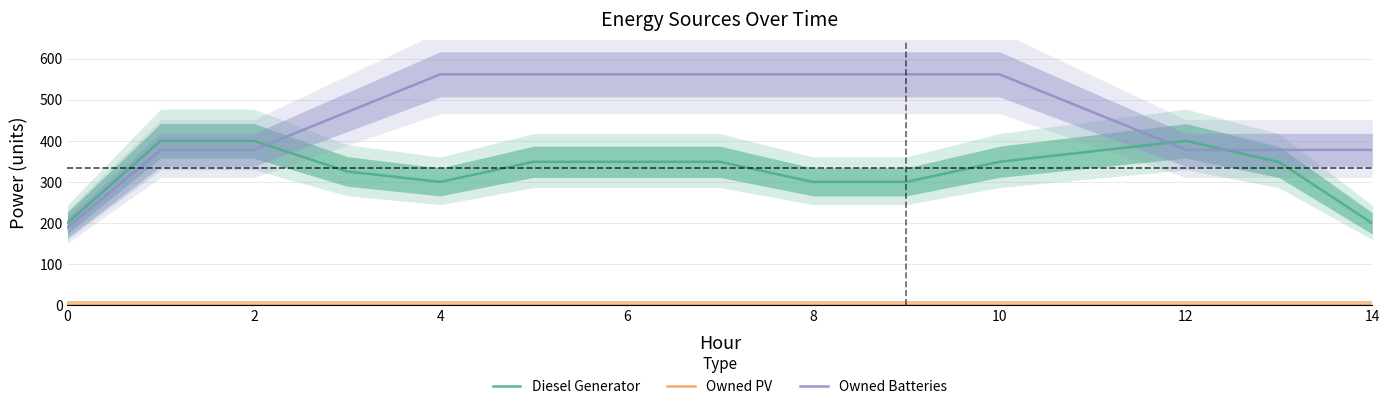

Rank the series at 13 from lowest to highest value.

Owned PV, Diesel Generator, Owned Batteries